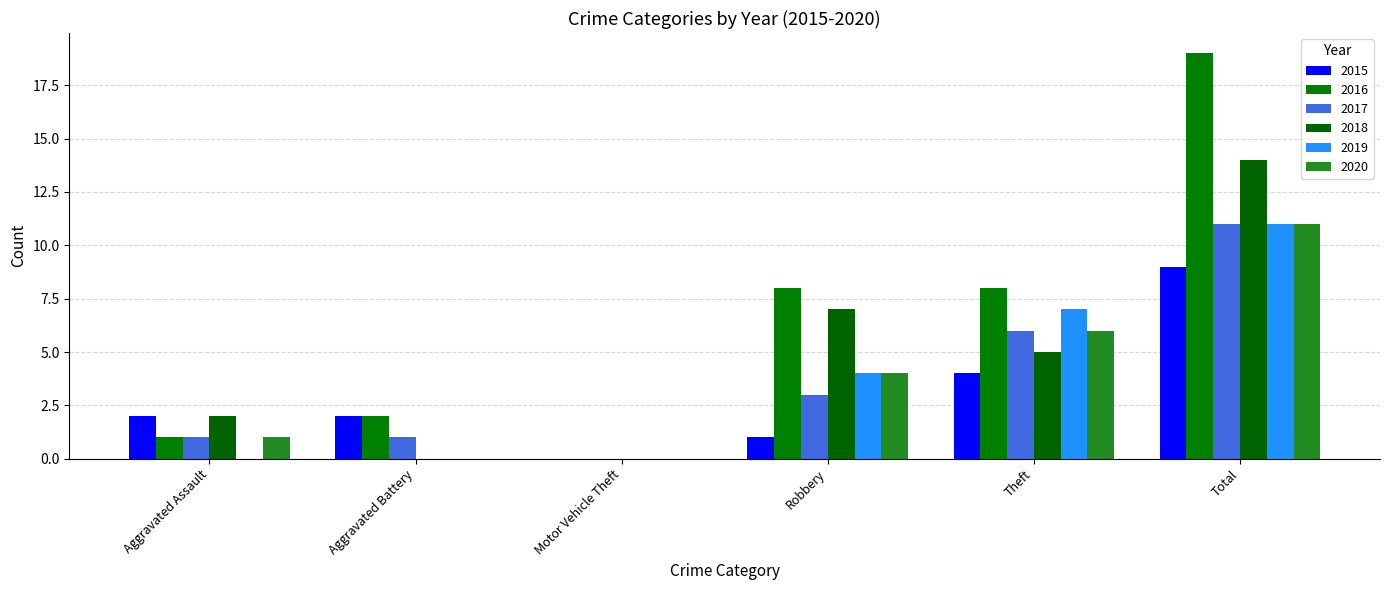

What is the difference between the 2017 values at Theft and Robbery?

3